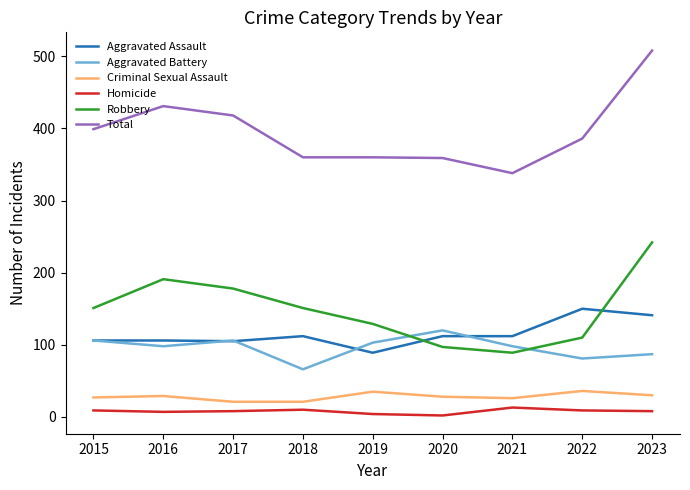

What is the difference between the maximum and minimum values in the Total series?

170